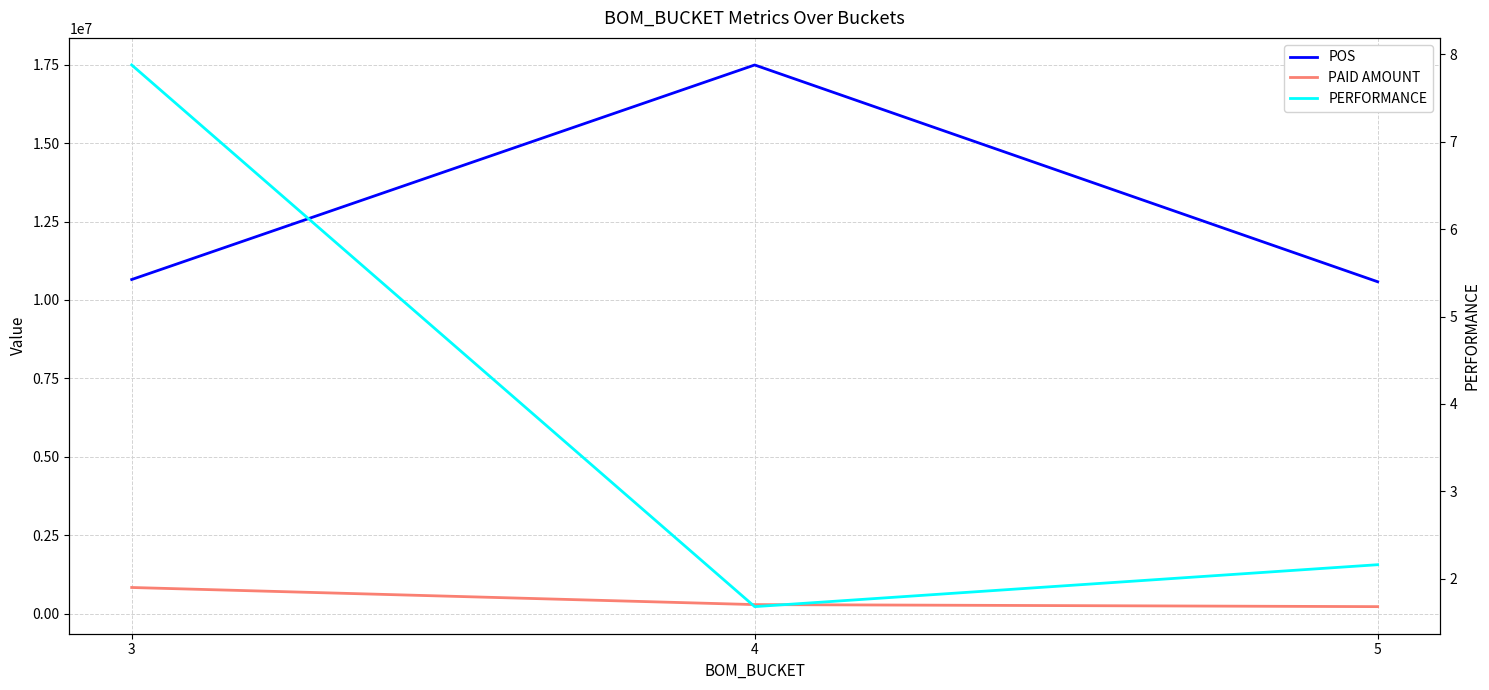

Reading left to right, what are all the values shown in this chart?

POS: 3=10651694.9	4=17487684.1	5=10580579.0
PAID AMOUNT: 3=838869.0	4=293818.0	5=228878.0
PERFORMANCE: 3=7.9	4=1.7	5=2.2